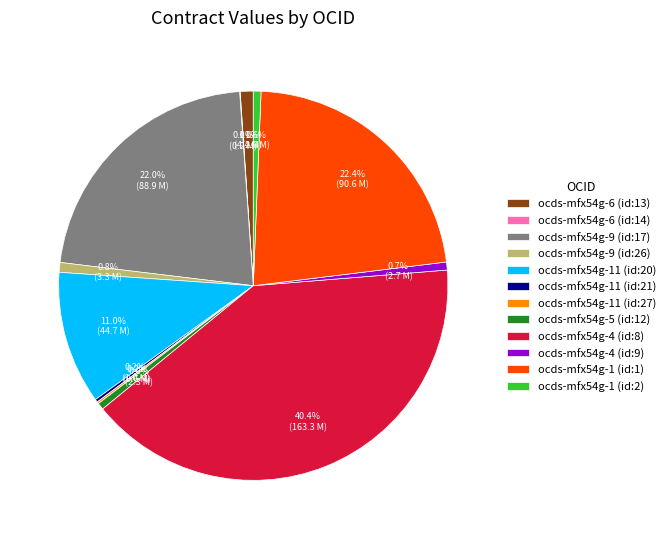

What percentage is NOT represented by ocds-mfx54g-9 (id:17)?

78.0%